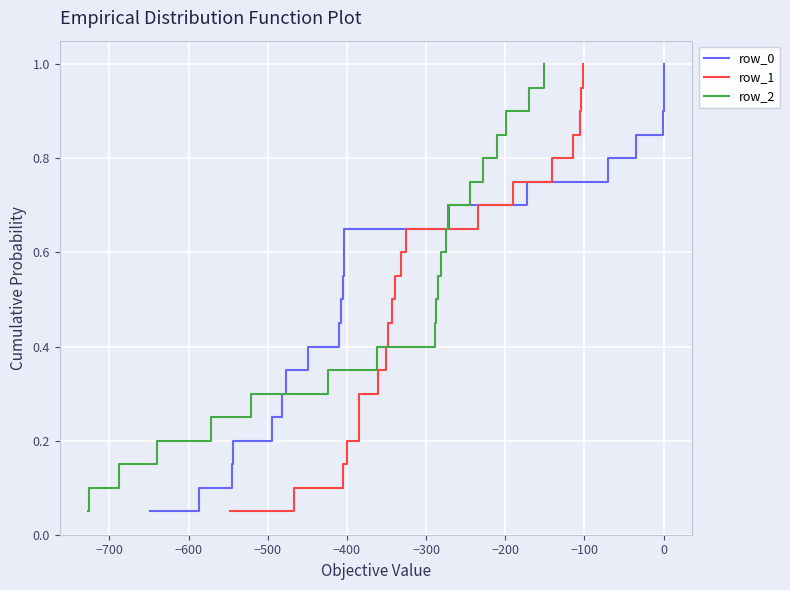

True or false: row_1 has more than 1 interior local peaks.

False